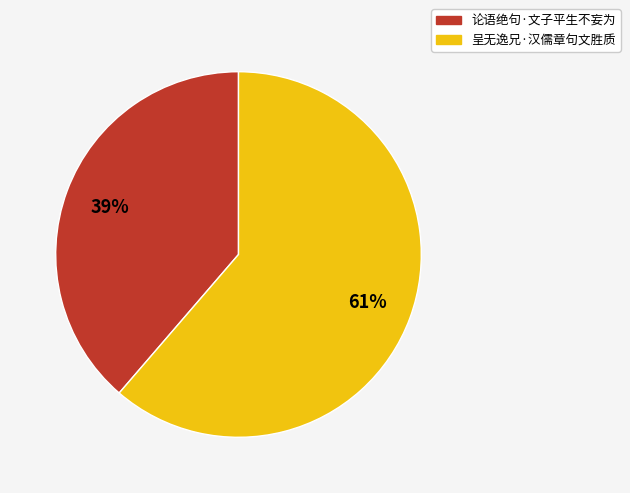

To the nearest percent, what percentage of the pie is 论语绝句·文子平生不妄为?

39%